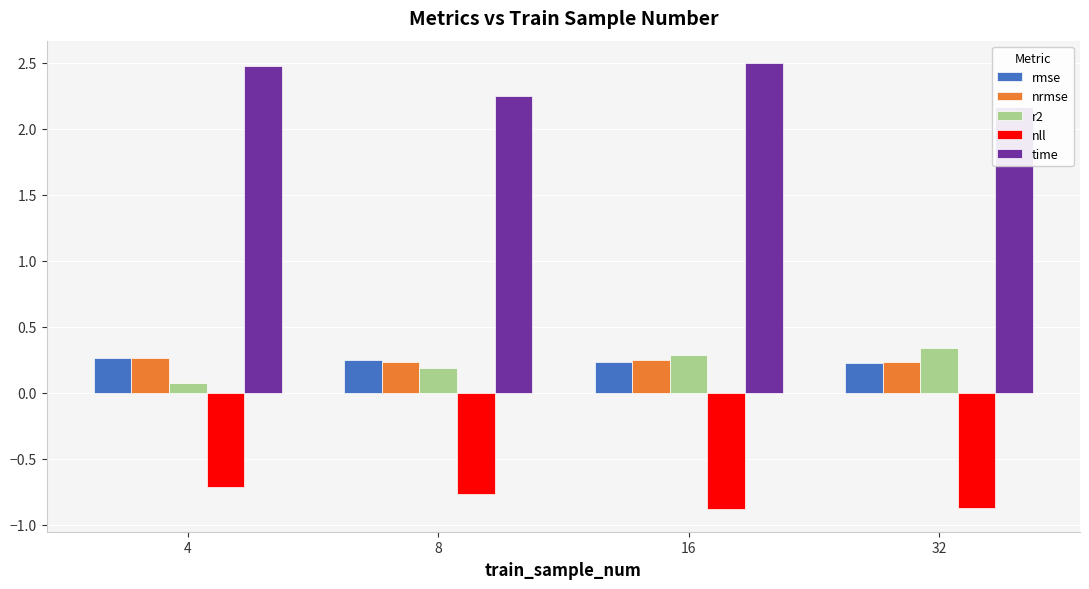

The r2 series shows 0.1 at 4. True or false?

False